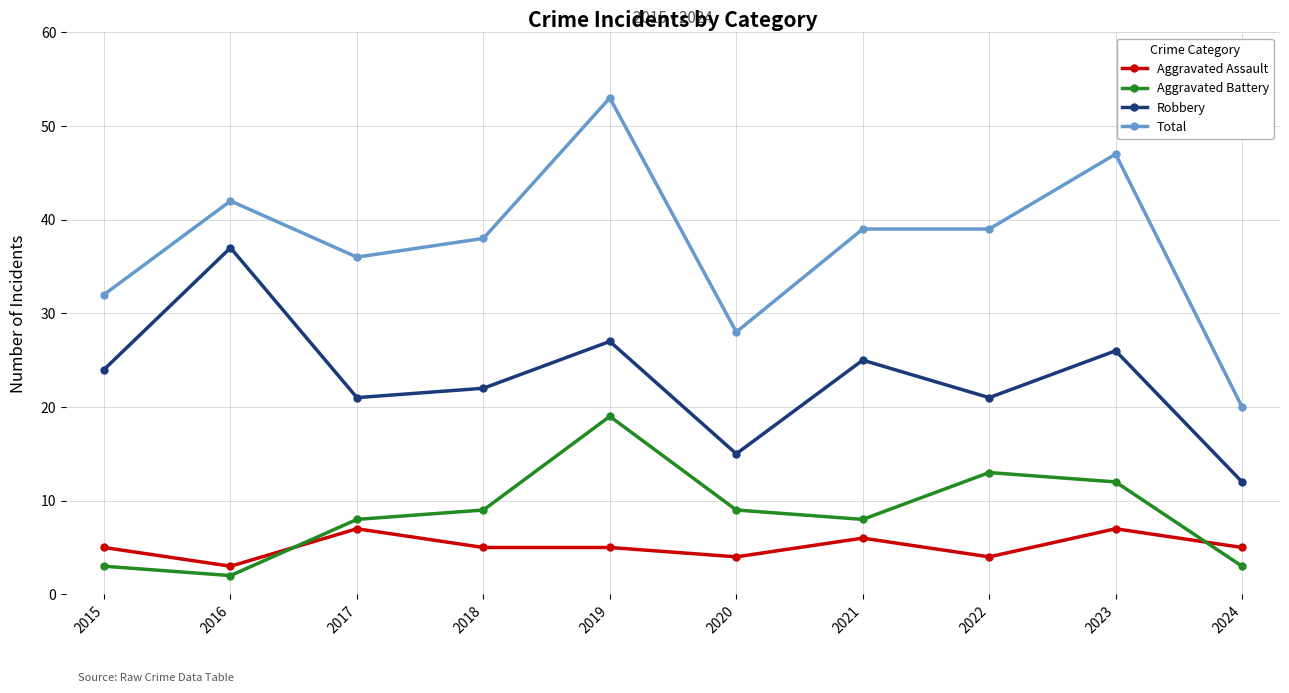

What is the total value across all series at 2018?

74